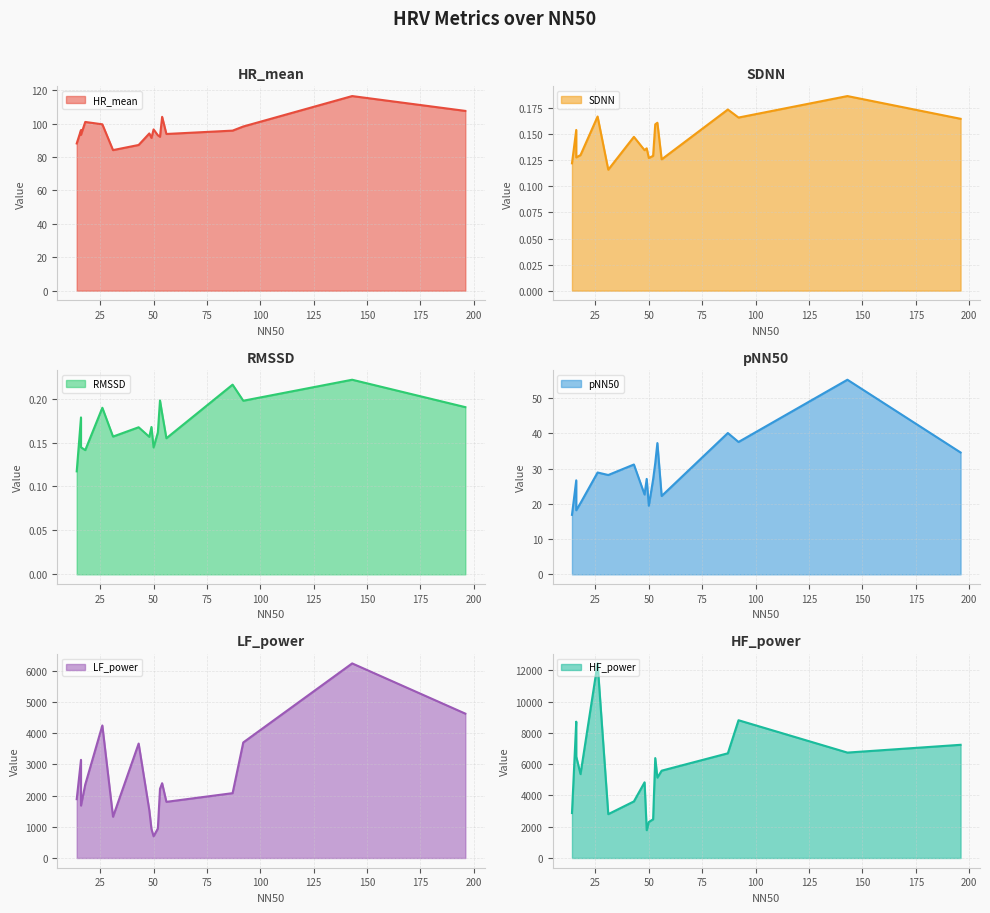

What is the sum of all HR_mean values?

1732.3